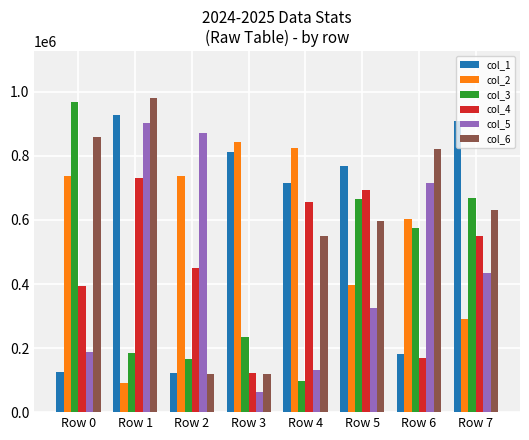

True or false: col_1 has a value of 180551 at Row 6.

True